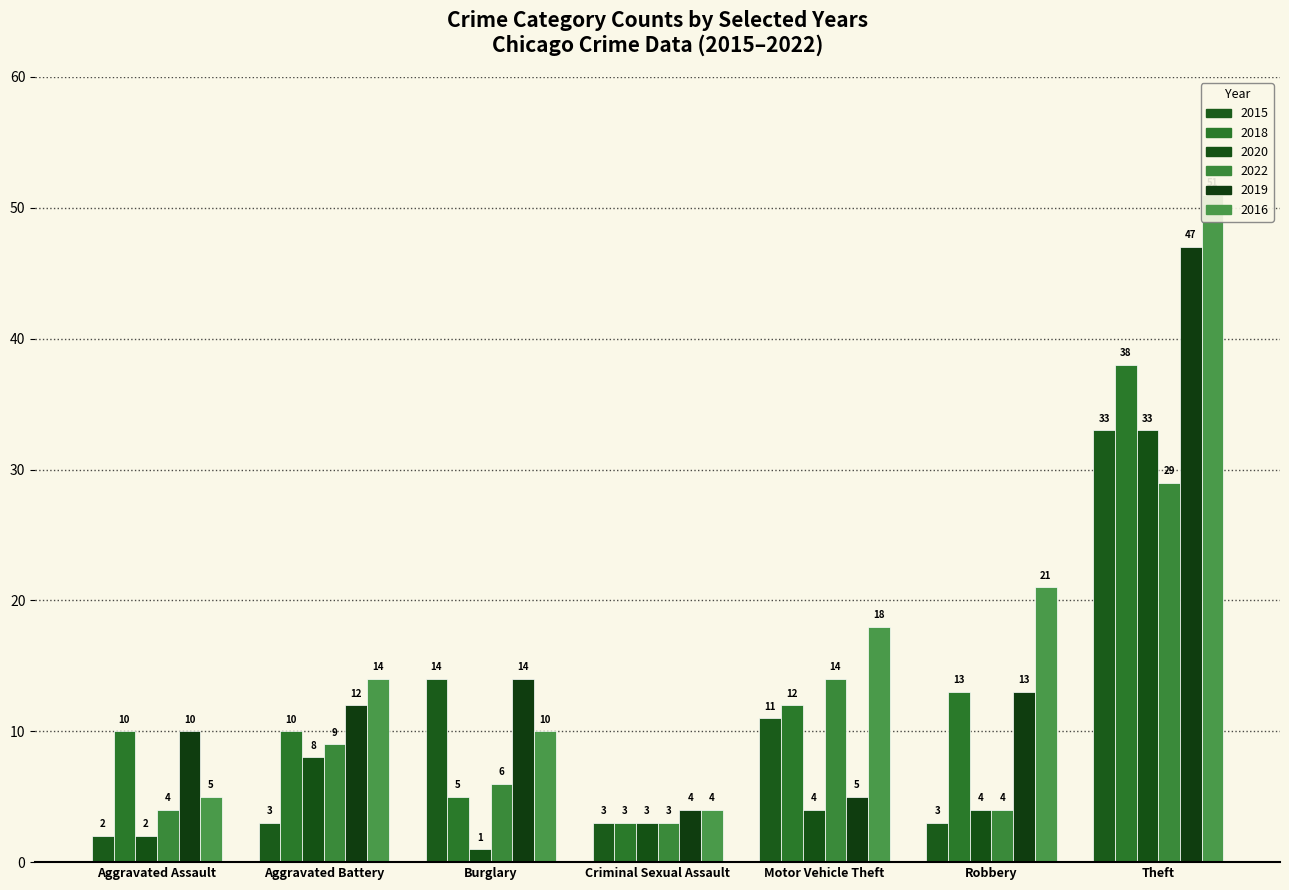

What are all the series names shown in the legend?

2015, 2018, 2020, 2022, 2019, 2016